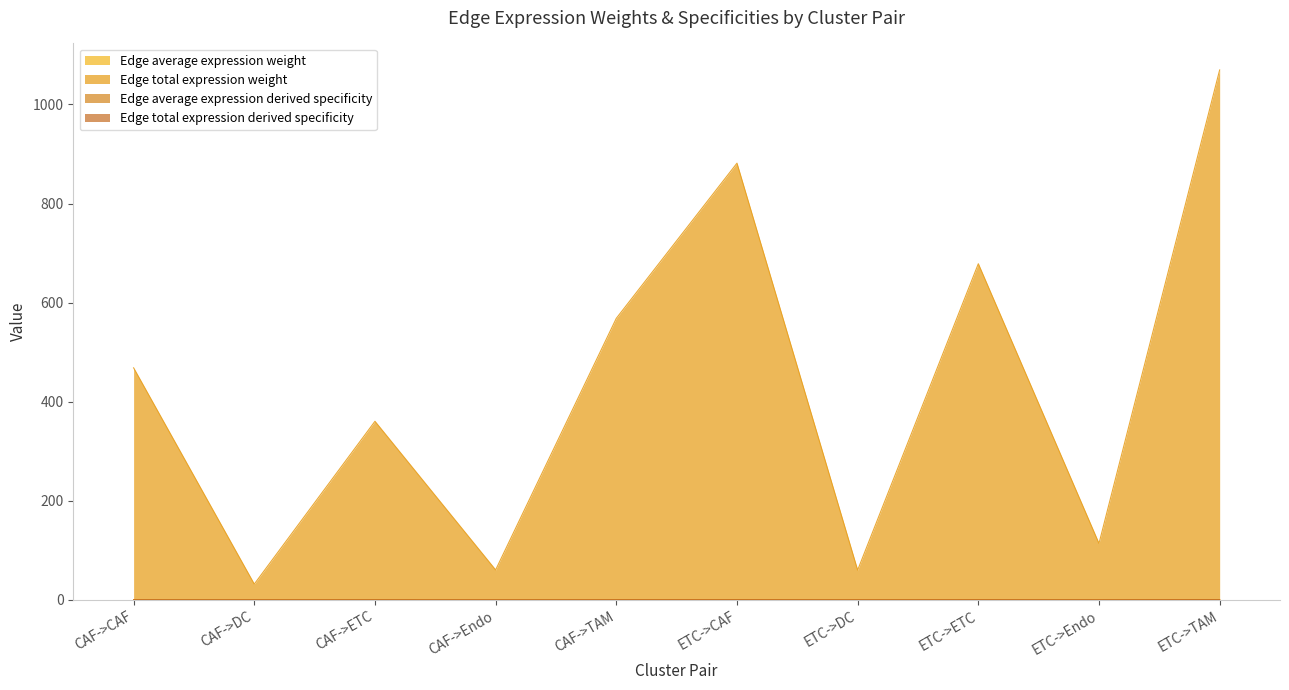

Reading left to right, what are all the values shown in this chart?

Edge average expression weight: CAF->CAF=0.0	CAF->DC=0.0	CAF->ETC=0.0	CAF->Endo=0.0	CAF->TAM=0.0	ETC->CAF=0.0	ETC->DC=0.0	ETC->ETC=0.0	ETC->Endo=0.0	ETC->TAM=0.0
Edge total expression weight: CAF->CAF=468.3	CAF->DC=32.0	CAF->ETC=360.5	CAF->Endo=60.5	CAF->TAM=568.3	ETC->CAF=881.4	ETC->DC=60.2	ETC->ETC=678.5	ETC->Endo=114.0	ETC->TAM=1069.6
Edge average expression derived specificity: CAF->CAF=0.1	CAF->DC=0.1	CAF->ETC=0.0	CAF->Endo=0.1	CAF->TAM=0.1	ETC->CAF=0.1	ETC->DC=0.1	ETC->ETC=0.1	ETC->Endo=0.1	ETC->TAM=0.1
Edge total expression derived specificity: CAF->CAF=0.1	CAF->DC=0.0	CAF->ETC=0.1	CAF->Endo=0.0	CAF->TAM=0.1	ETC->CAF=0.2	ETC->DC=0.0	ETC->ETC=0.2	ETC->Endo=0.0	ETC->TAM=0.2